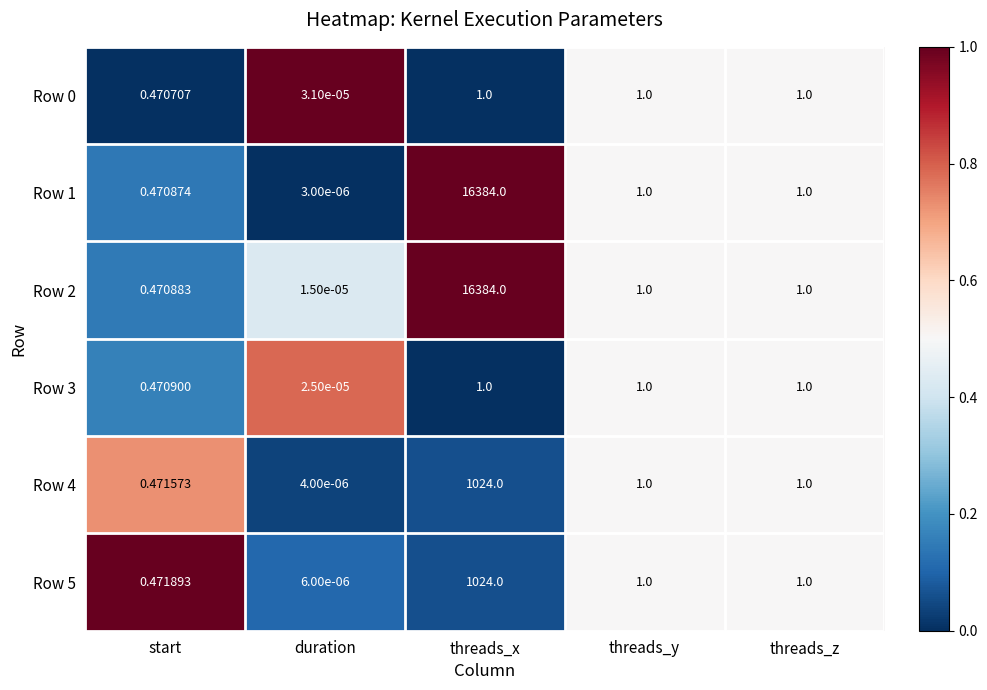

Where is Row 0 nearest to the value 0?

duration